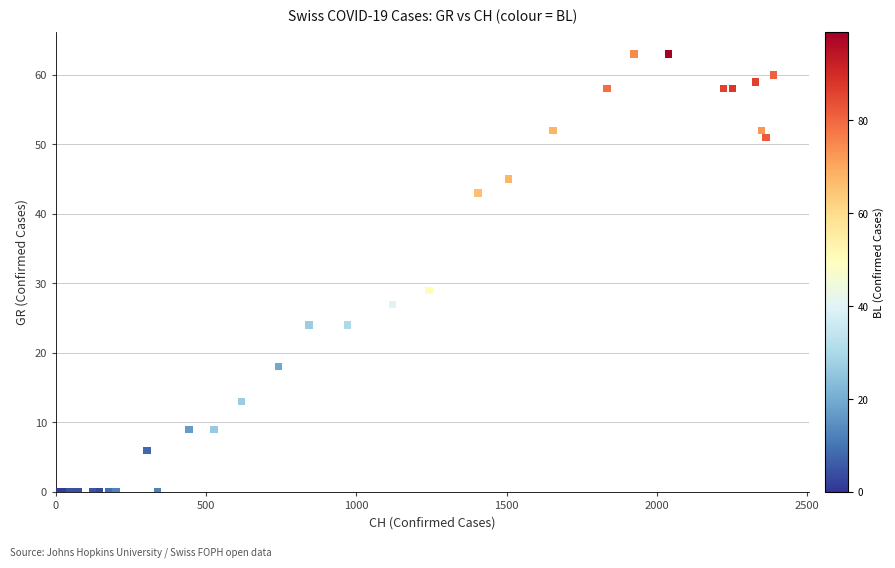

What Y value in the scatter plot is closest to 31?

29